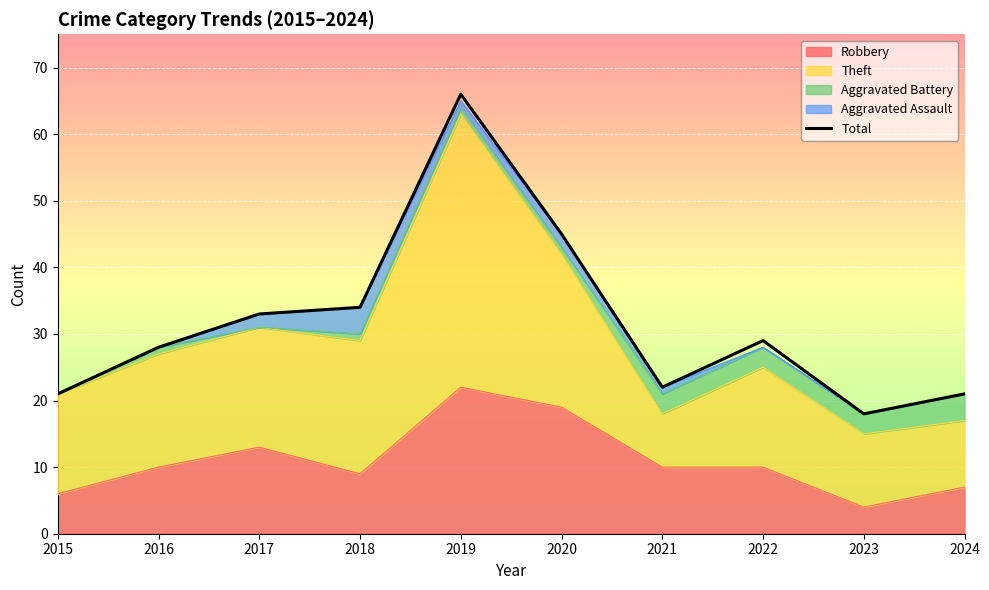

Read the value at 2022, to the nearest 10.

30